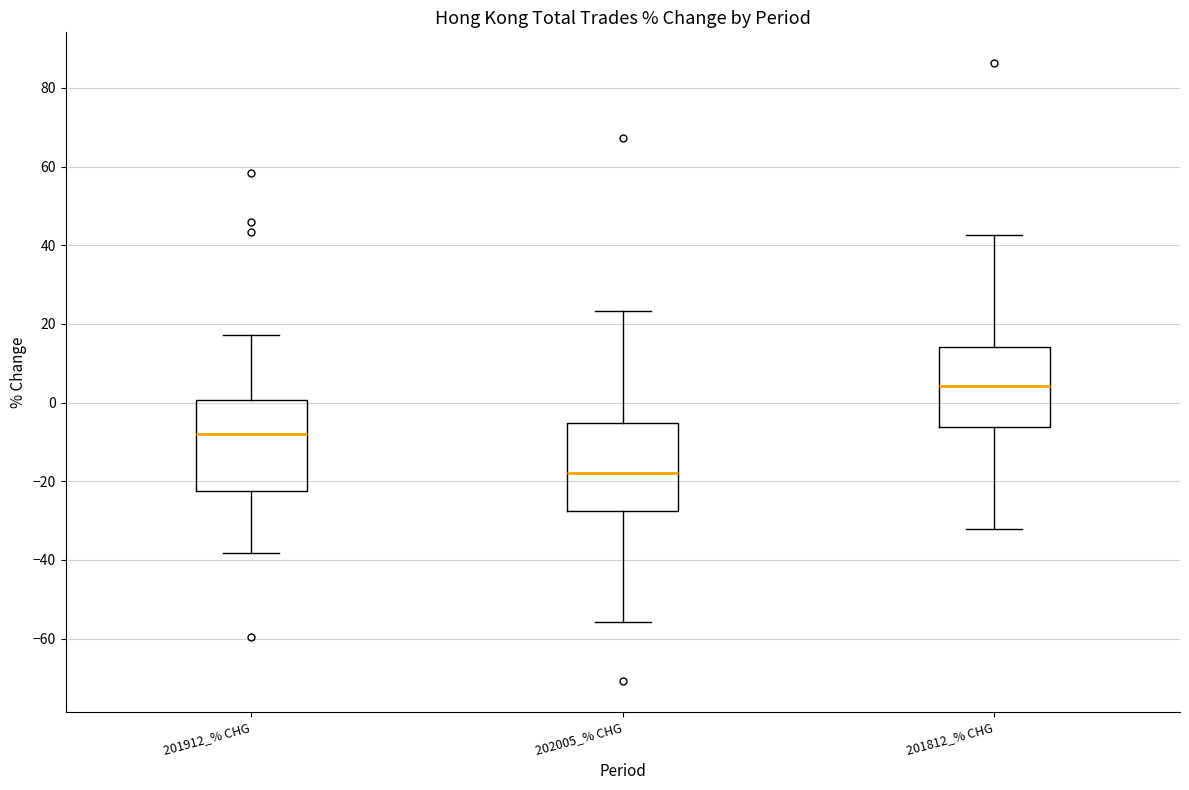

Which box has the highest median line?

201812_% CHG